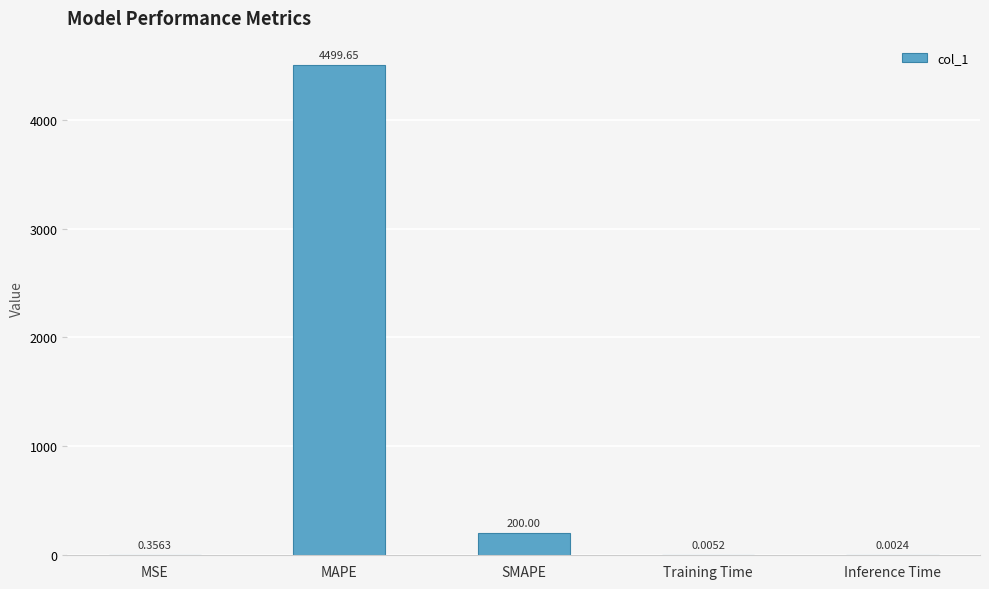

Read the value at SMAPE.

200.0